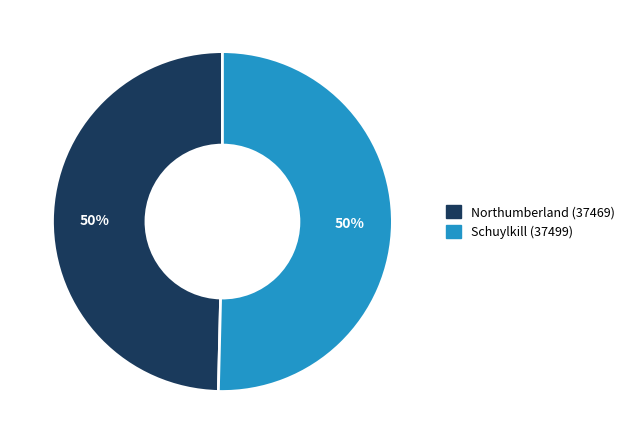

To the nearest percent, what percentage of the pie is Schuylkill (37499)?

50%